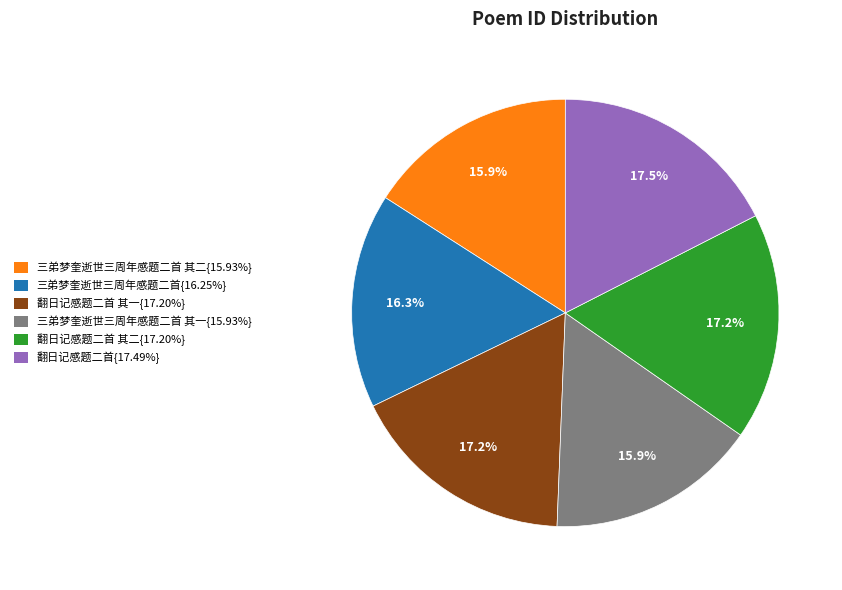

Count the number of slices in the pie.

6